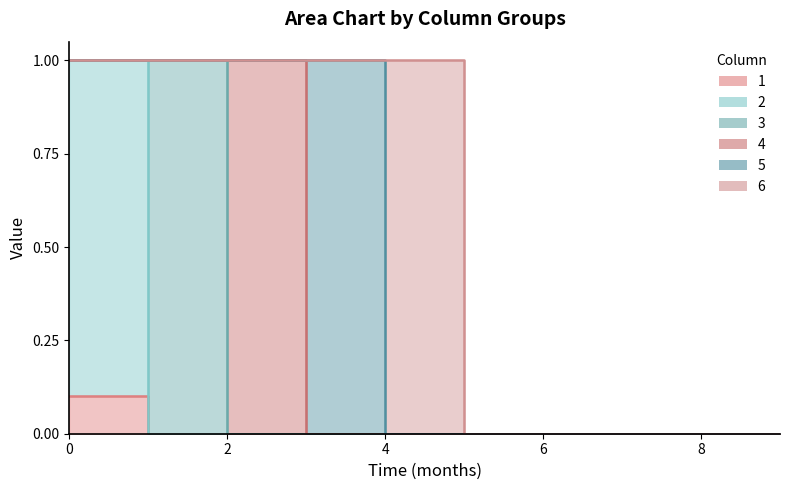

Reading right to left, transcribe all the data shown in this chart.

1: 0.0	0.0	0.0	0.0	0.0	0.0	0.0	0.0	0.0	0.1
2: 0.0	0.0	0.0	0.0	0.0	0.0	0.0	0.0	0.0	0.9
3: 0.0	0.0	0.0	0.0	0.0	0.0	0.0	0.0	1.0	0.0
4: 0.0	0.0	0.0	0.0	0.0	0.0	0.0	1.0	0.0	0.0
5: 0.0	0.0	0.0	0.0	0.0	0.0	1.0	0.0	0.0	0.0
6: 0.0	0.0	0.0	0.0	0.0	1.0	0.0	0.0	0.0	0.0